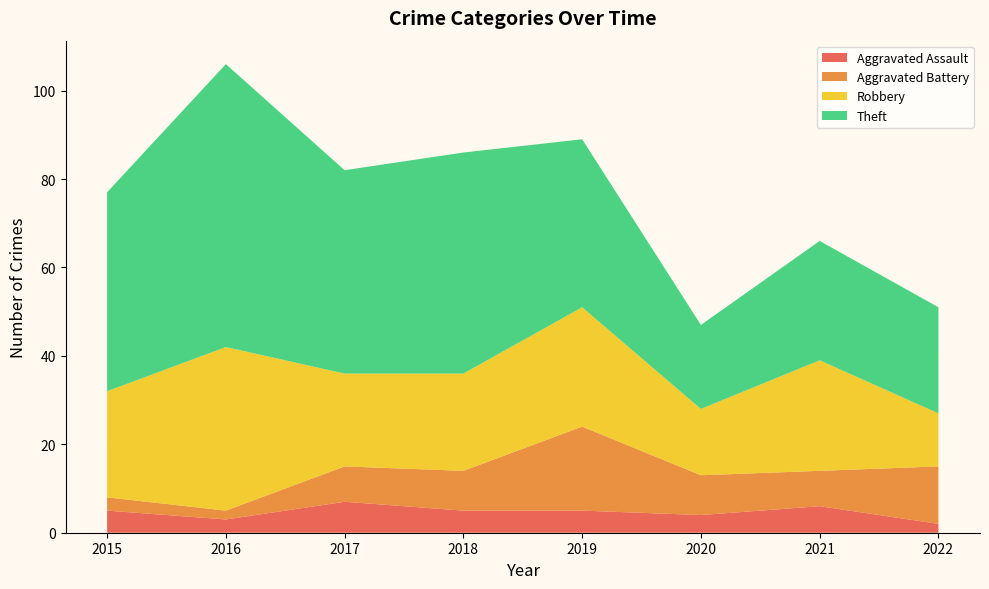

Reading left to right, extract all data points from this chart.

Aggravated Assault: 5	3	7	5	5	4	6	2
Aggravated Battery: 3	2	8	9	19	9	8	13
Robbery: 24	37	21	22	27	15	25	12
Theft: 45	64	46	50	38	19	27	24